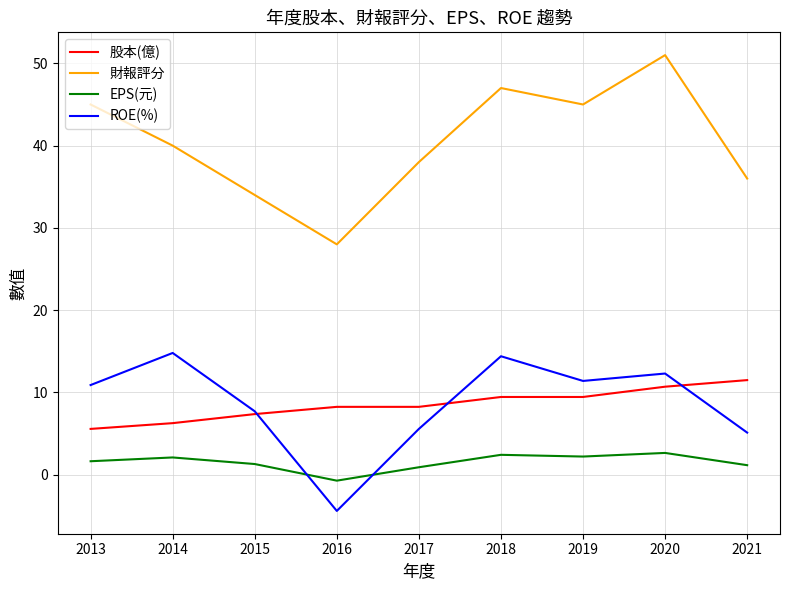

How many lines are shown in the chart?

4